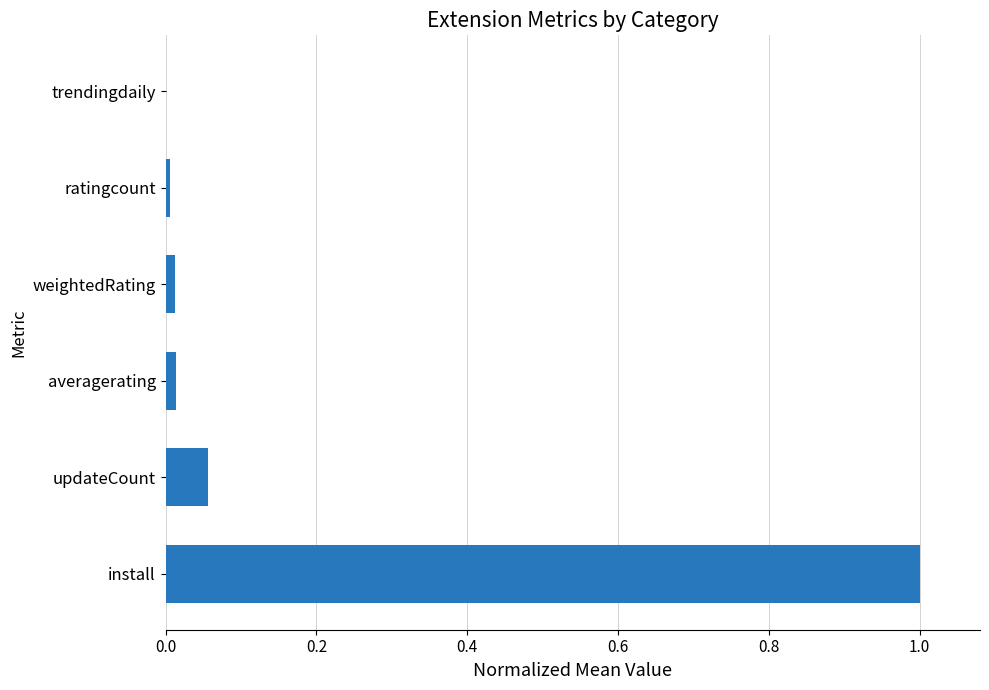

What is the sum of all values?

1.1